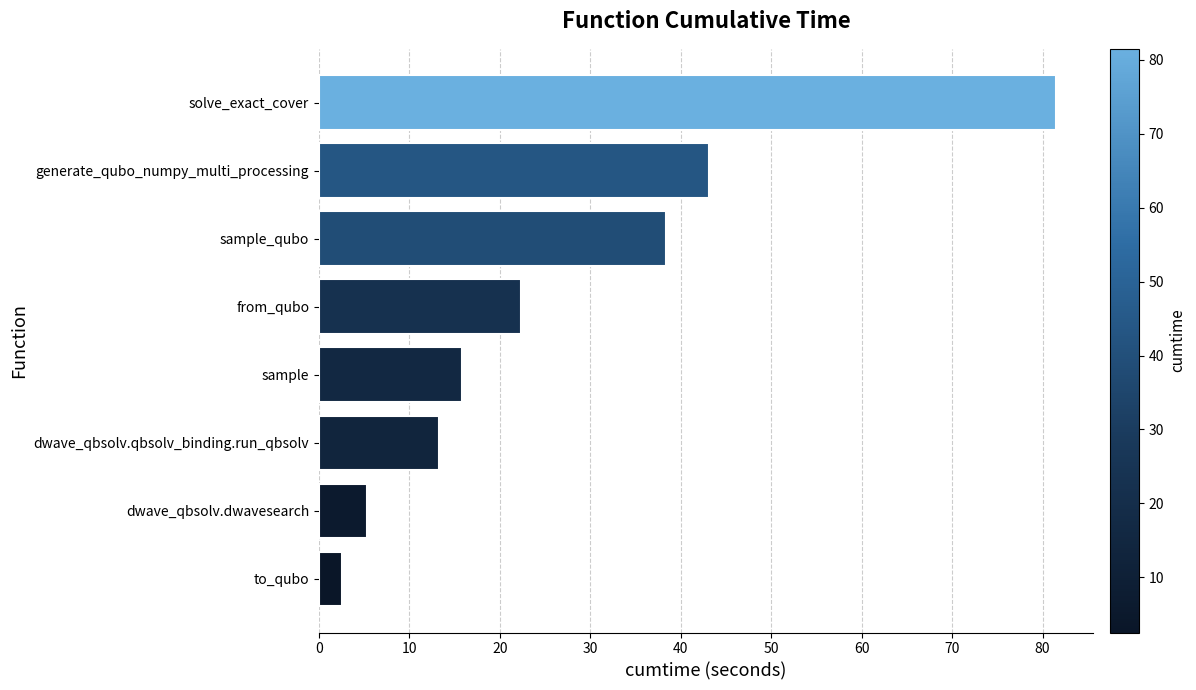

What is the difference between the maximum and second lowest values?

76.2